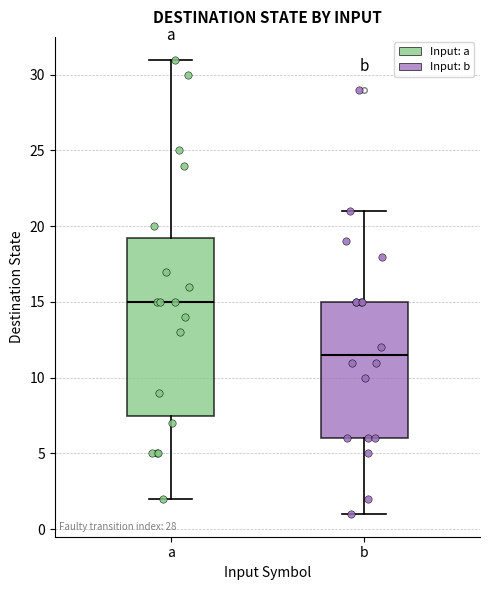

Comparing the boxes themselves (not the whiskers), which one is the tallest?

a